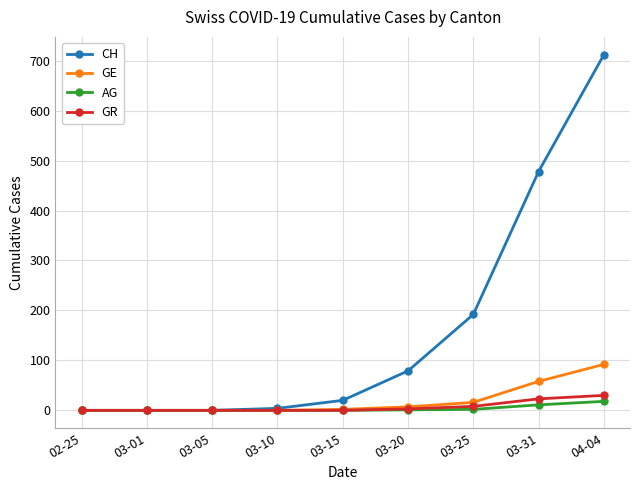

What is the total value across all series at 03-10?

4